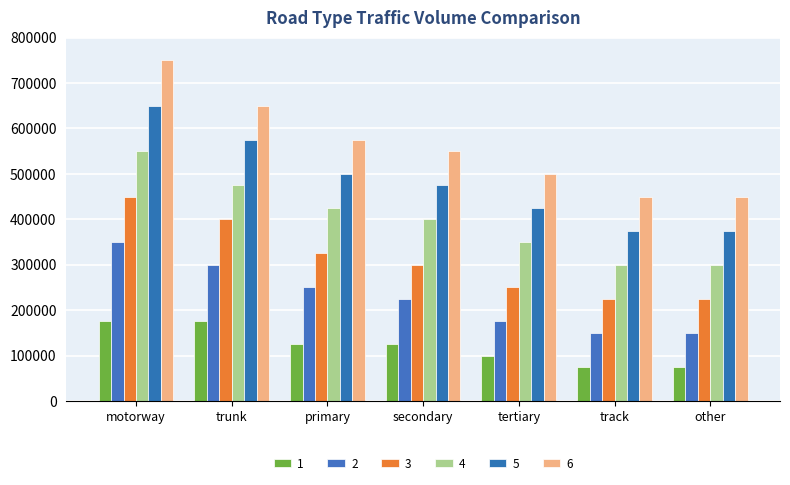

List the series in order of their peak value, highest first.

6, 5, 4, 3, 2, 1